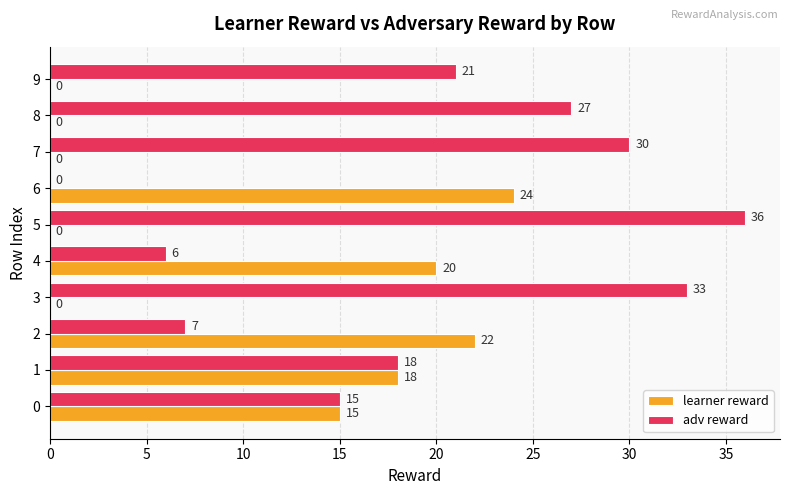

The value of learner reward at 0 is 23. True or false?

False